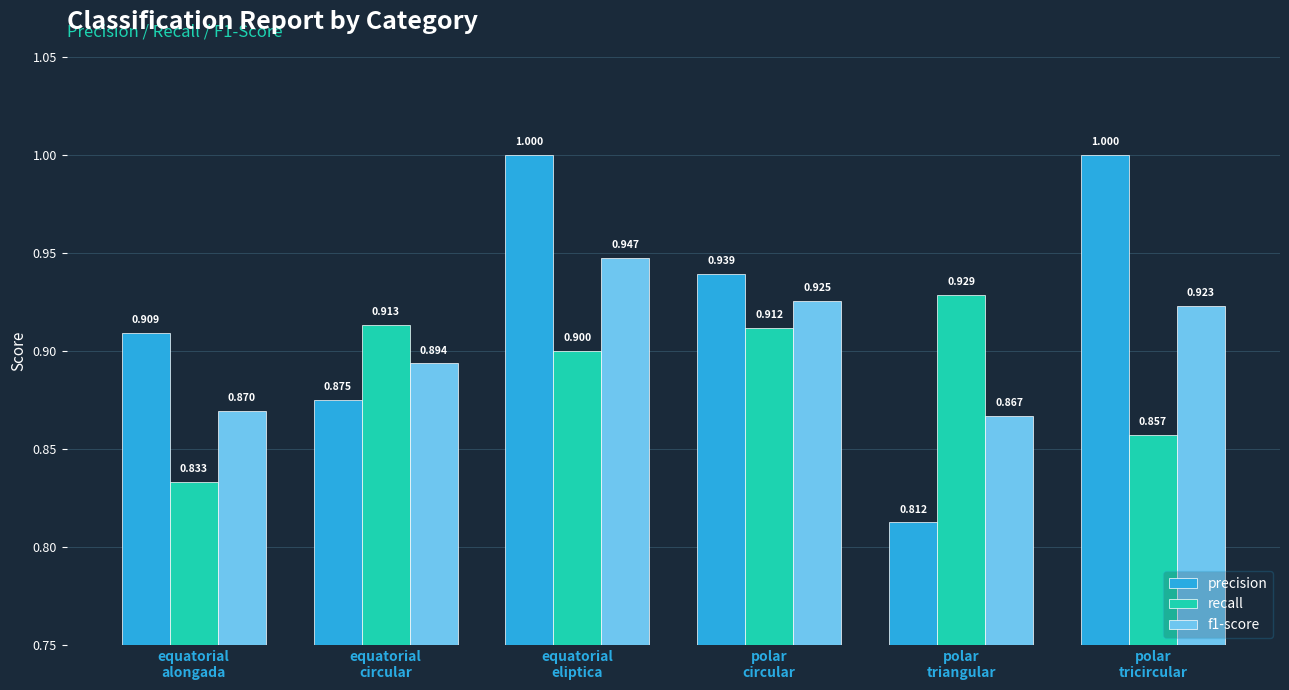

Rank the series by their average value, from lowest to highest.

recall, f1-score, precision